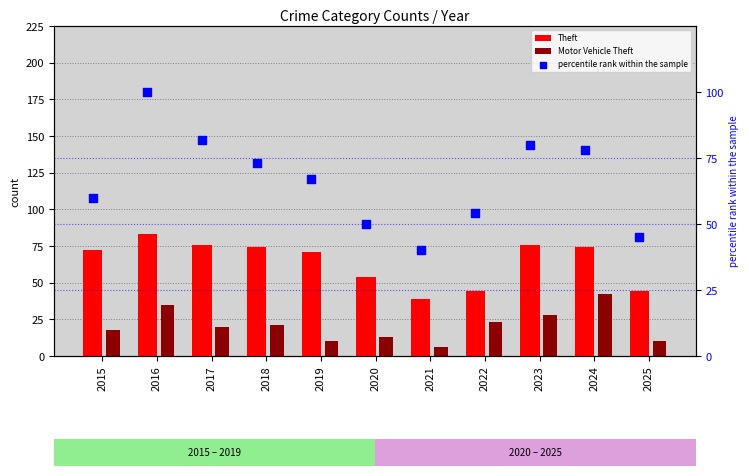

What is the total value across all series at 2015?

150